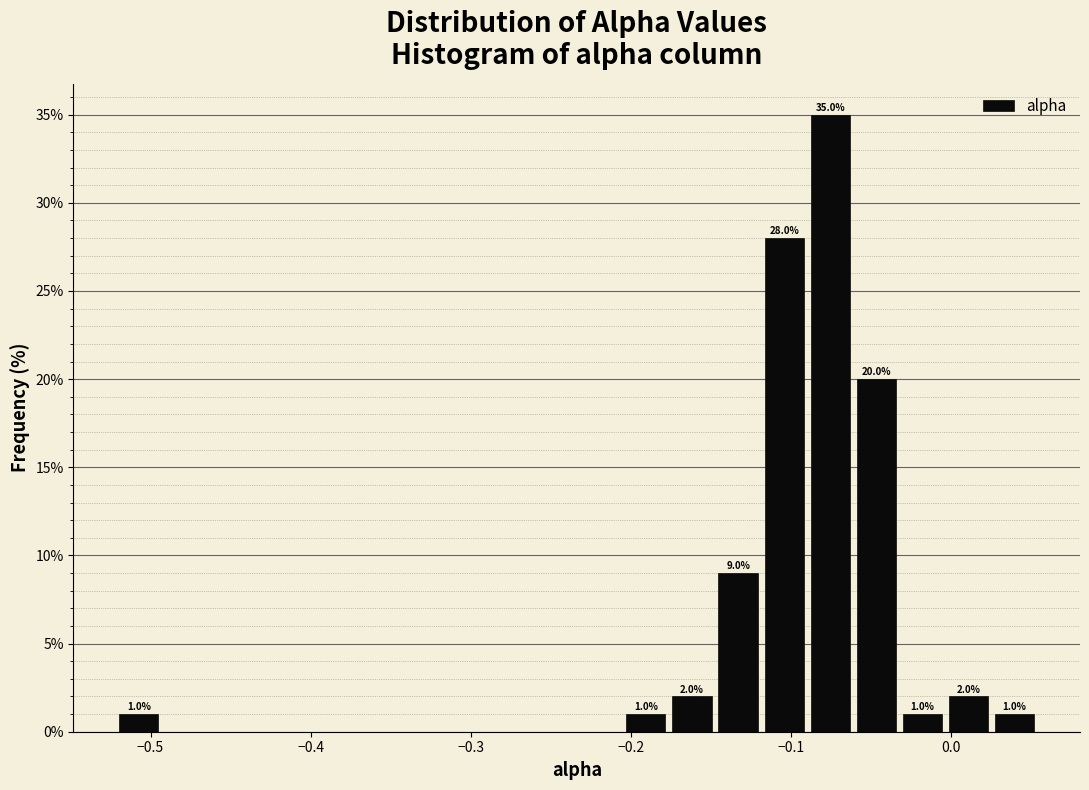

Around what value on the x-axis is the tallest bar? Give the approximate position of its centre, as read against the axis.

-0.08